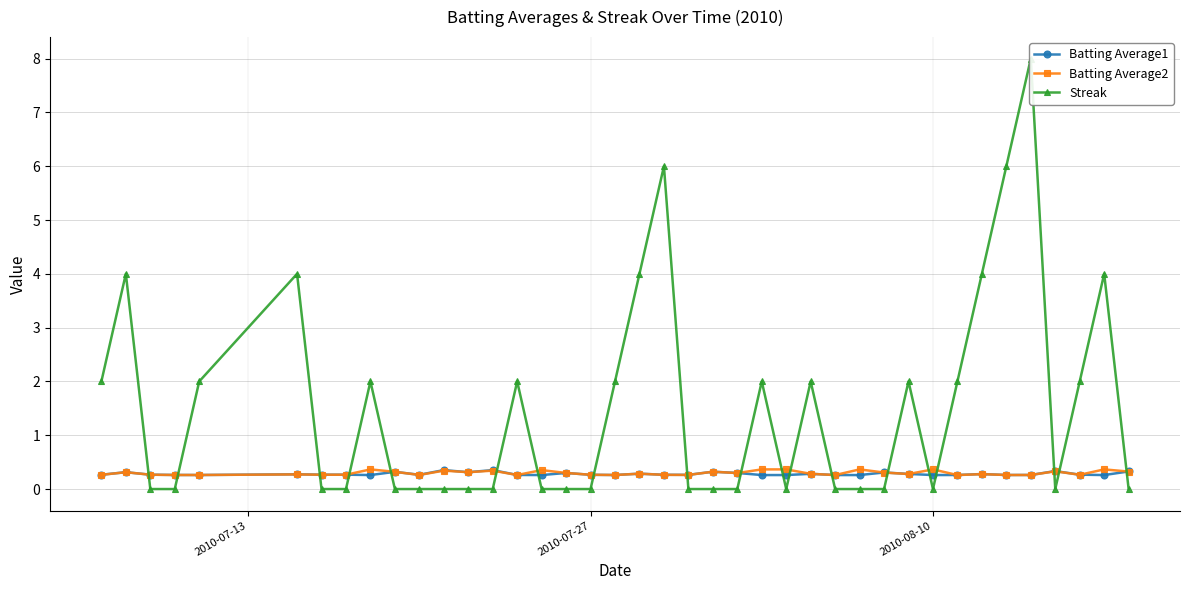

What is the maximum value for Batting Average2?

0.4